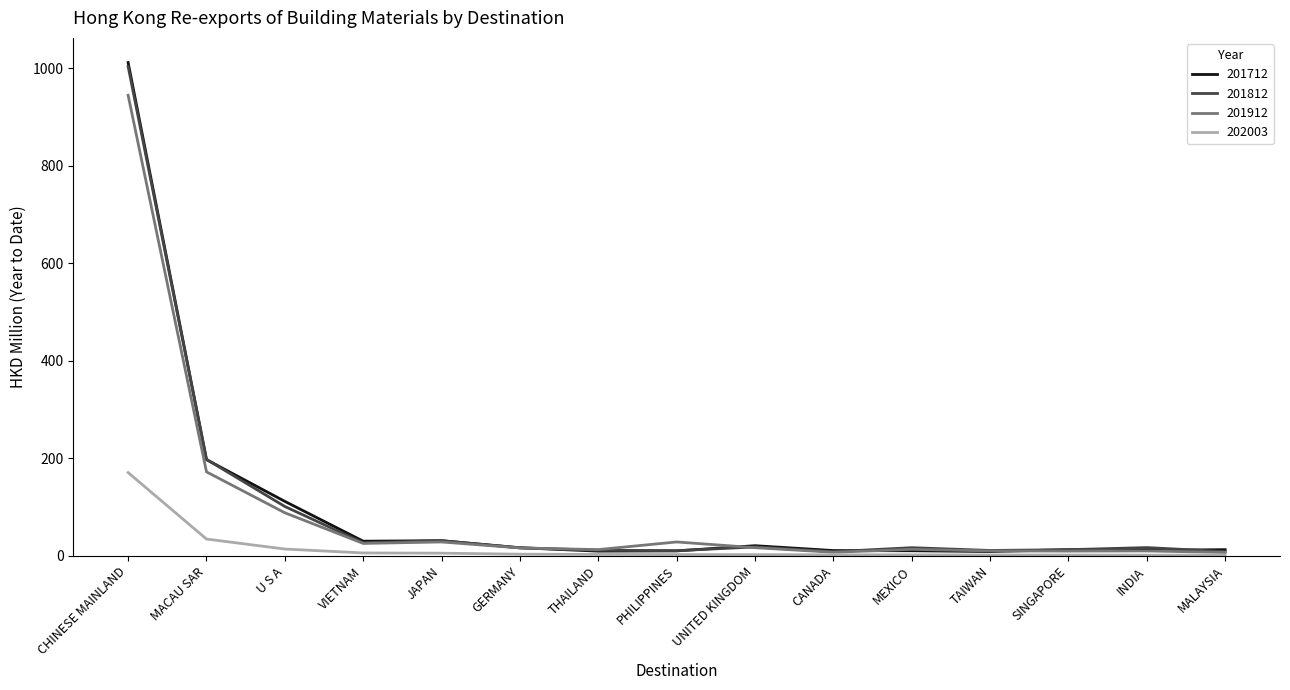

What is the average value of the 201812 series?

99.4